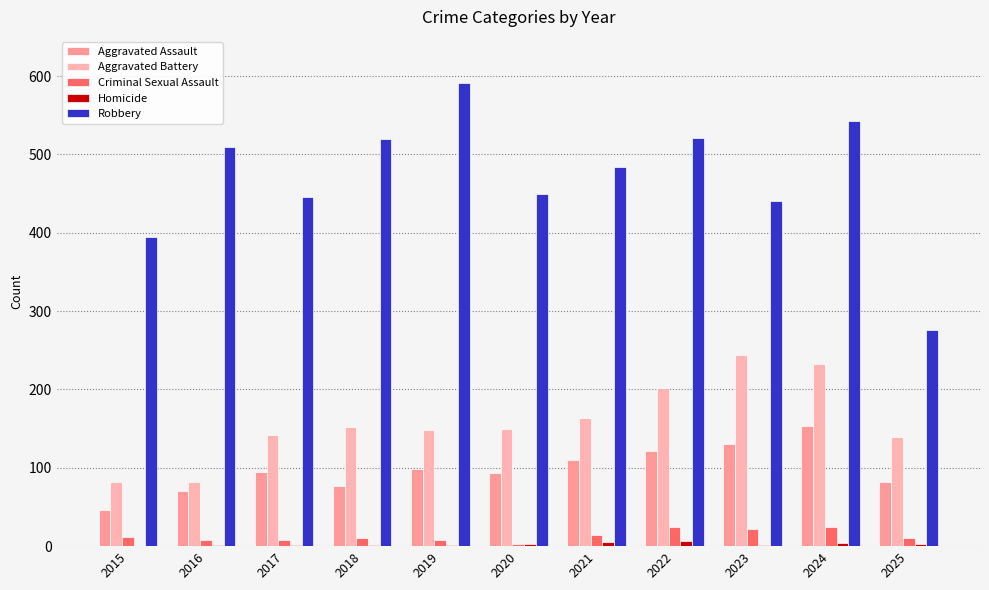

At how many categories does at least one series exceed 140?

11